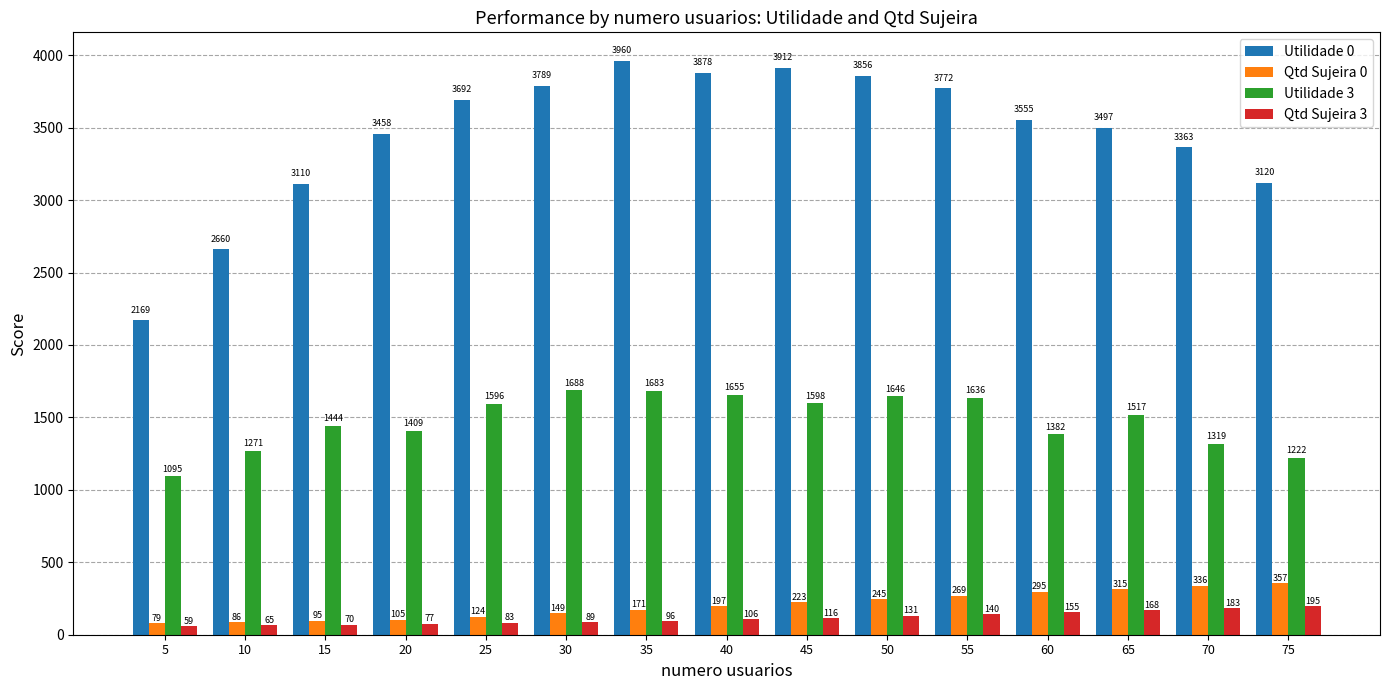

How many categories are shown in the chart?

15